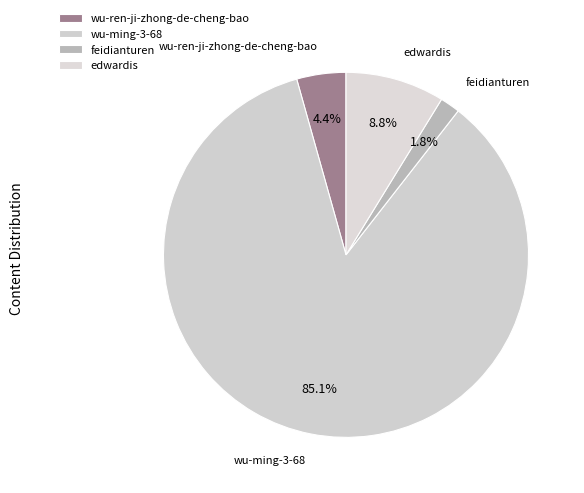

How many slices are in this pie chart?

4